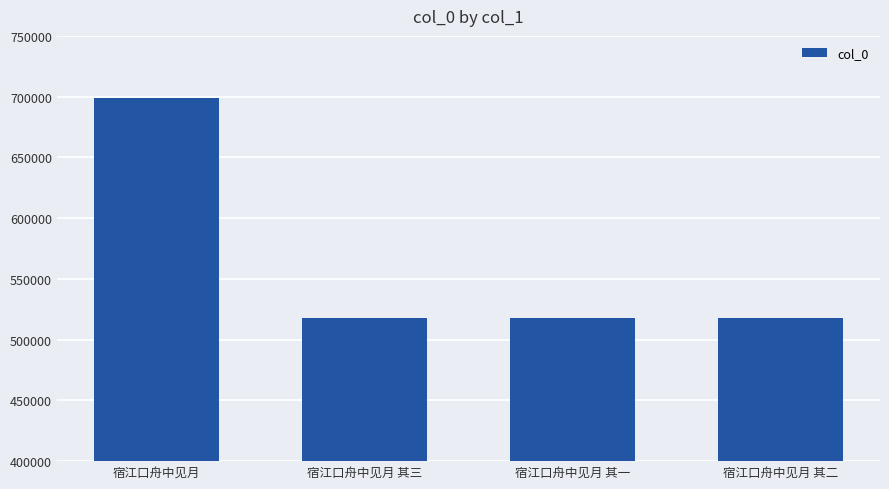

What is the minimum value shown in the chart?

518066